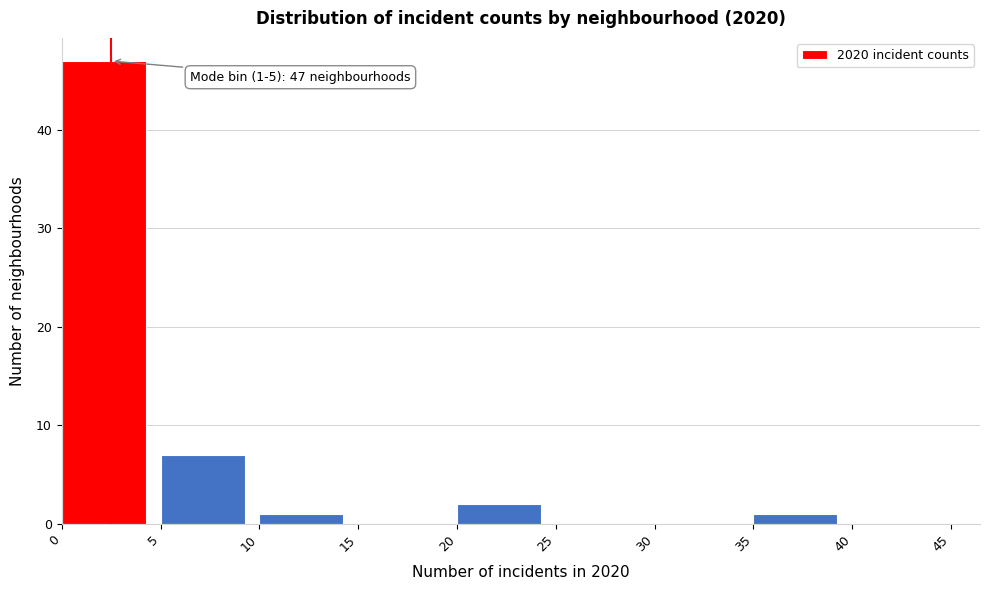

Over which range of the x-axis is the bar tallest?

0 to 5